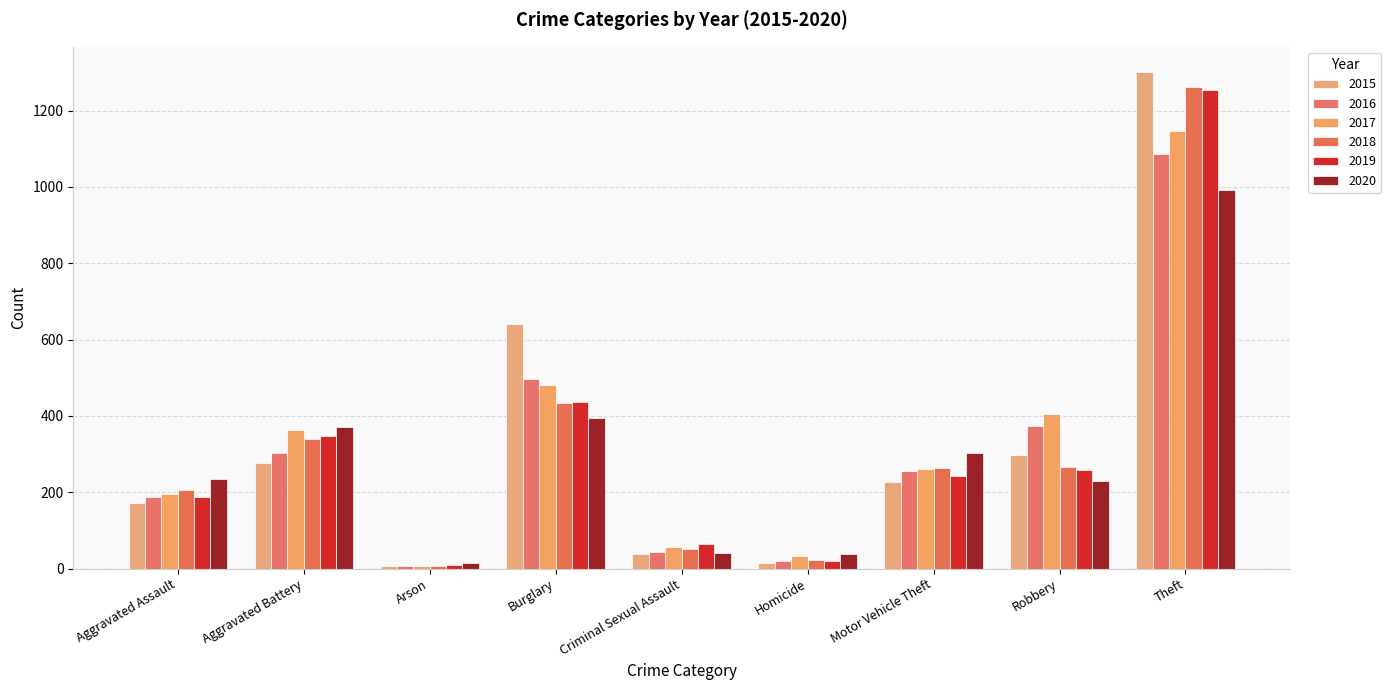

Reading left to right, extract all data points from this chart.

2015: 173	276	8	640	38	15	227	297	1302
2016: 187	303	6	498	44	21	256	373	1086
2017: 196	362	8	481	57	32	260	406	1146
2018: 205	339	7	433	52	23	263	266	1263
2019: 187	348	9	437	65	19	243	259	1255
2020: 234	371	15	394	41	38	303	229	992